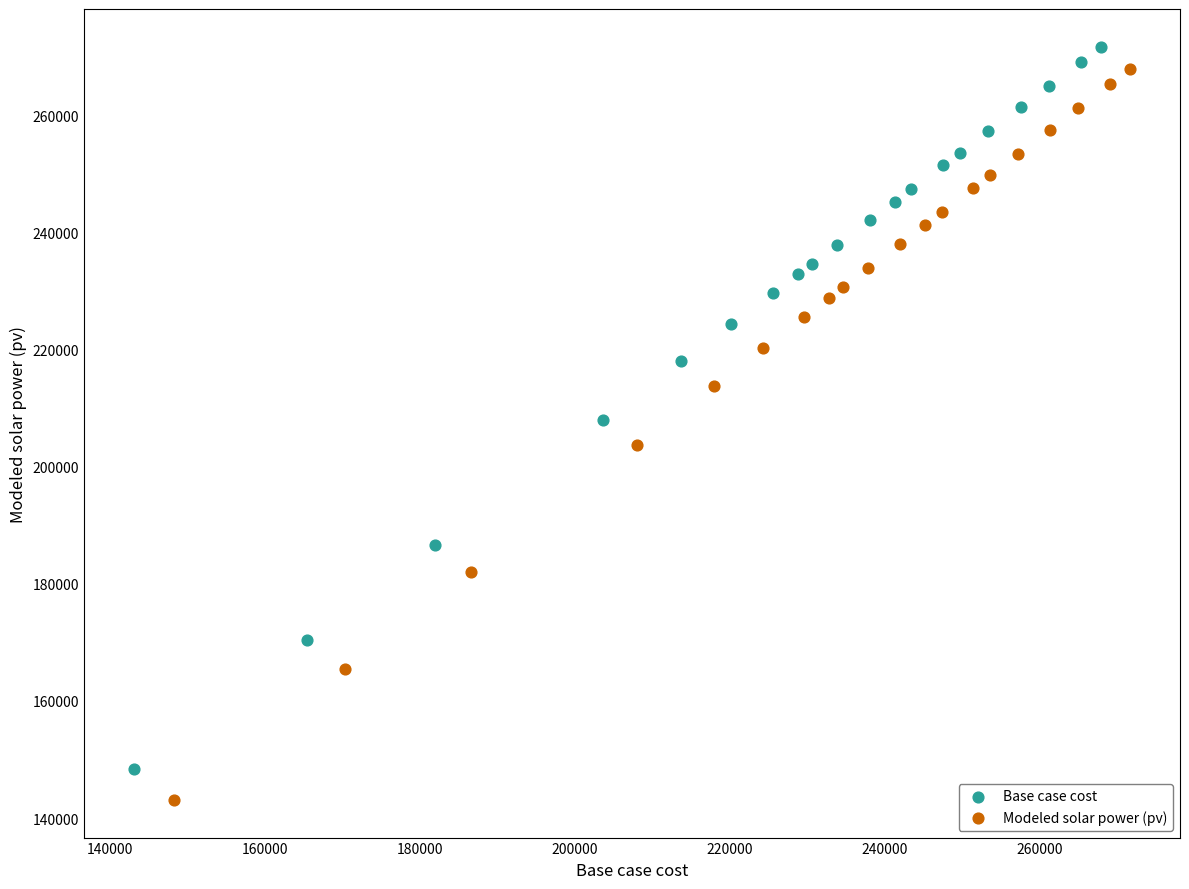

Which series has the largest Y range (max minus min)?

Modeled solar power (pv)